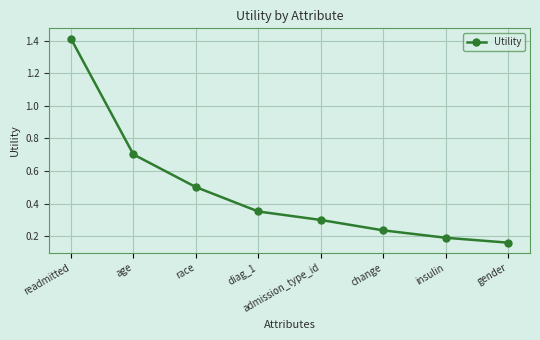

Which has a higher value, age or diag_1?

age